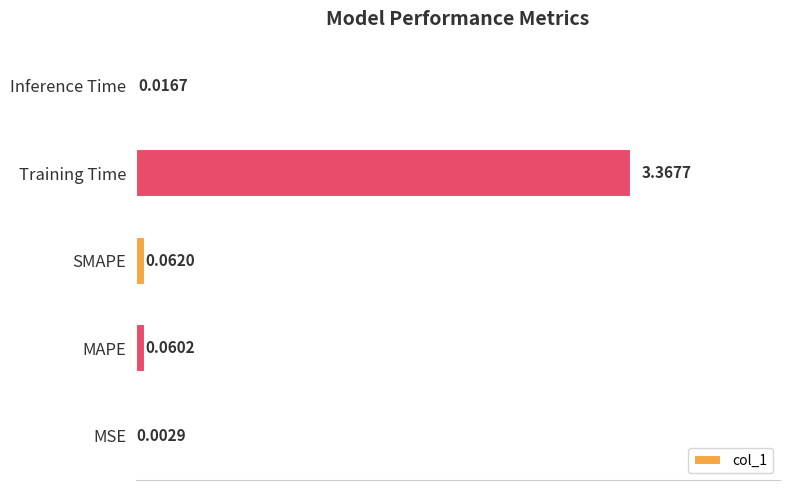

Which label corresponds to the largest value in the chart?

Training Time